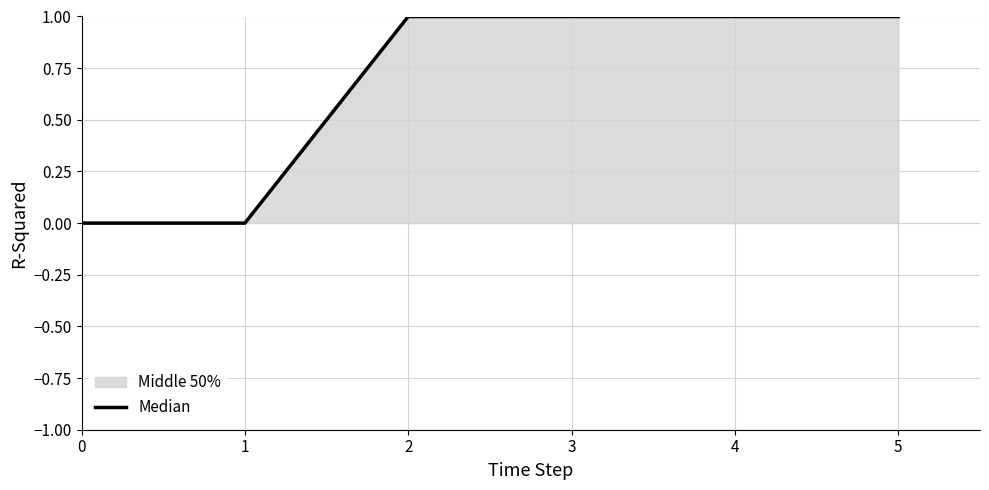

Is this an area chart (filled region under the line)?

No